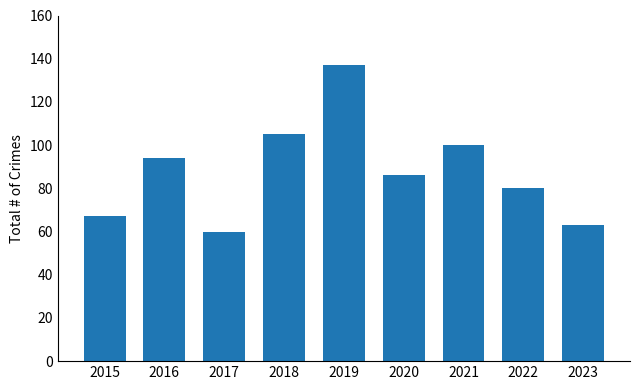

Reading right to left, what are all the values shown in this chart?

2023=63	2022=80	2021=100	2020=86	2019=137	2018=105	2017=60	2016=94	2015=67